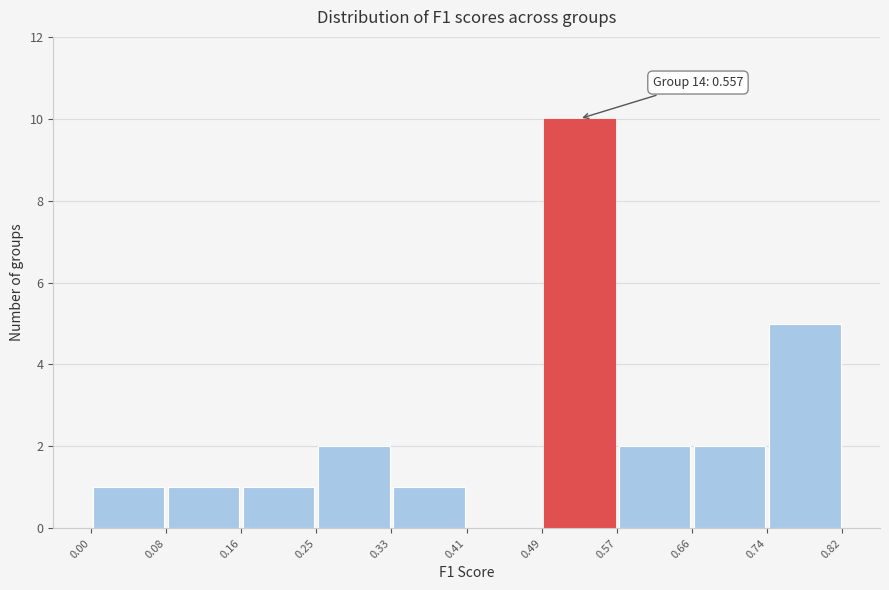

Over which range of the x-axis is the bar tallest?

0.49 to 0.57